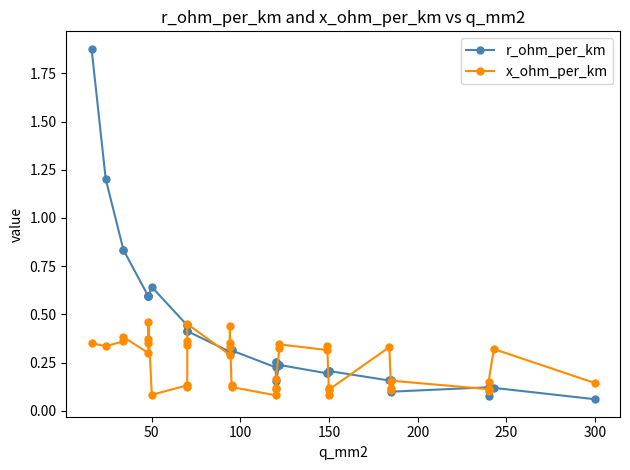

What is the smallest value displayed?

0.1